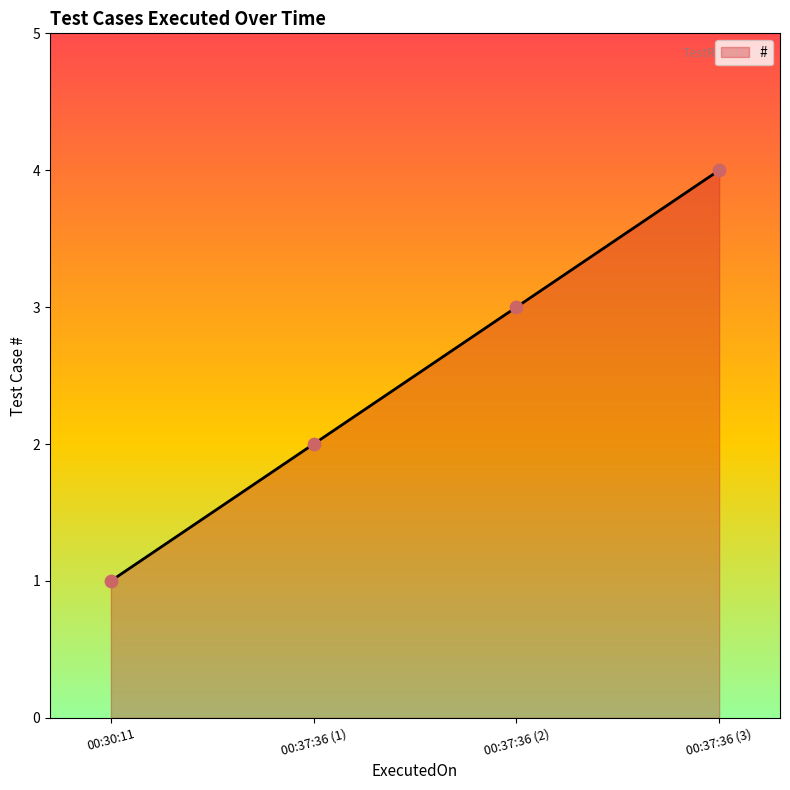

What is the ratio of the value at 00:37:36 (3) to the value at 00:37:36 (1)?

2.0